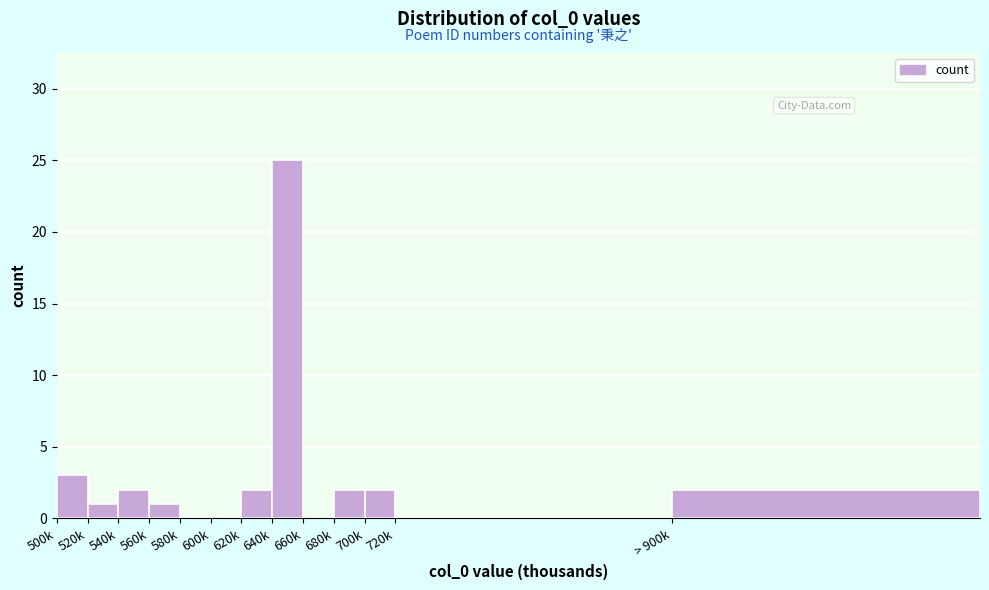

Reading right to left, transcribe all the data shown in this chart.

> 900k=2	720k=0	700k=2	680k=2	660k=0	640k=25	620k=2	600k=0	580k=0	560k=1	540k=2	520k=1	500k=3